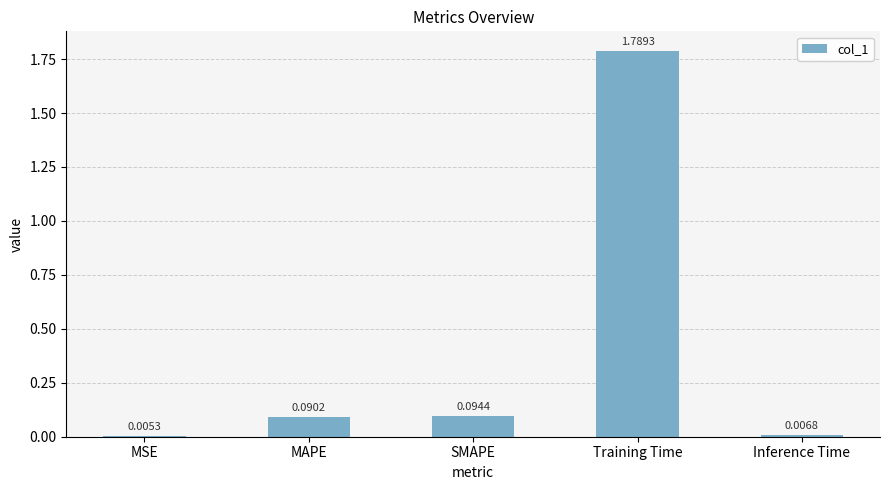

What is the sum of all values?

2.0